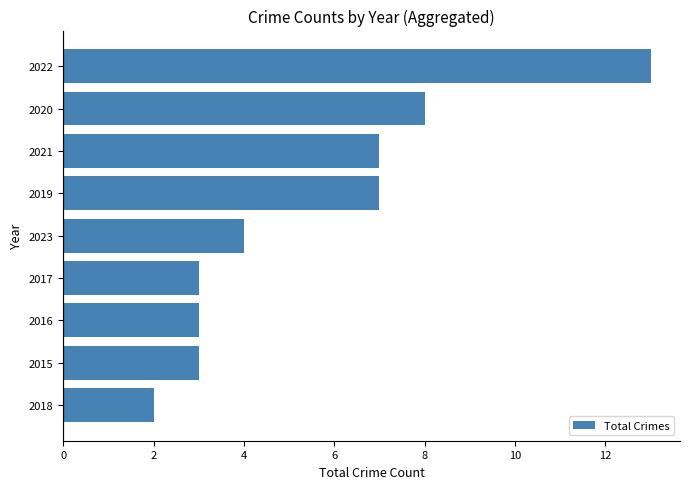

Which has a higher value, 2021 or 2016?

2021